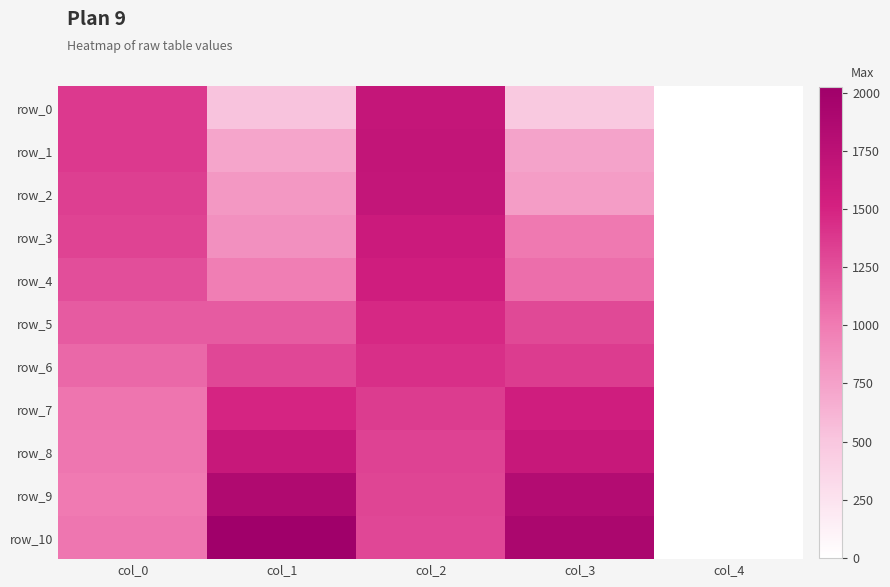

How many positive values does the row_8 series have?

4